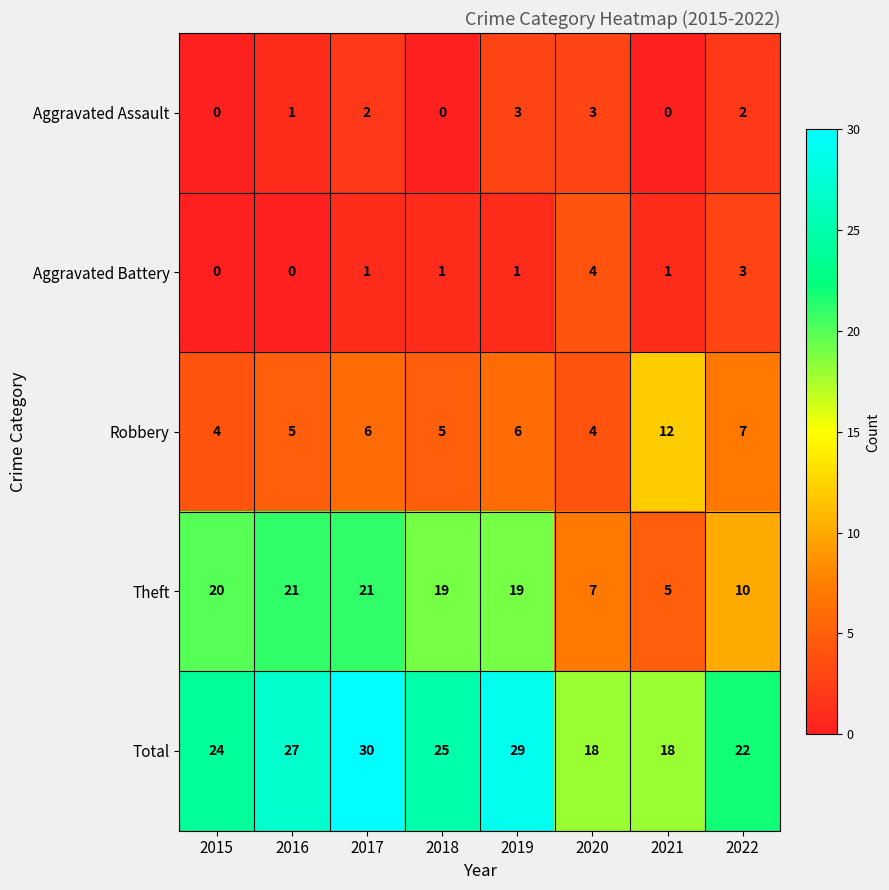

List the series in order of their peak value, highest first.

Total, Theft, Robbery, Aggravated Battery, Aggravated Assault